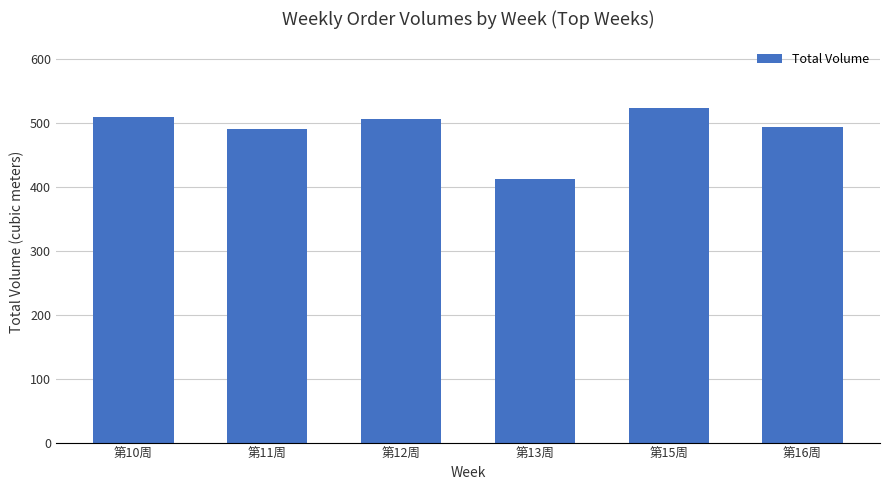

What is the label of the 2nd bar from the right?

第15周